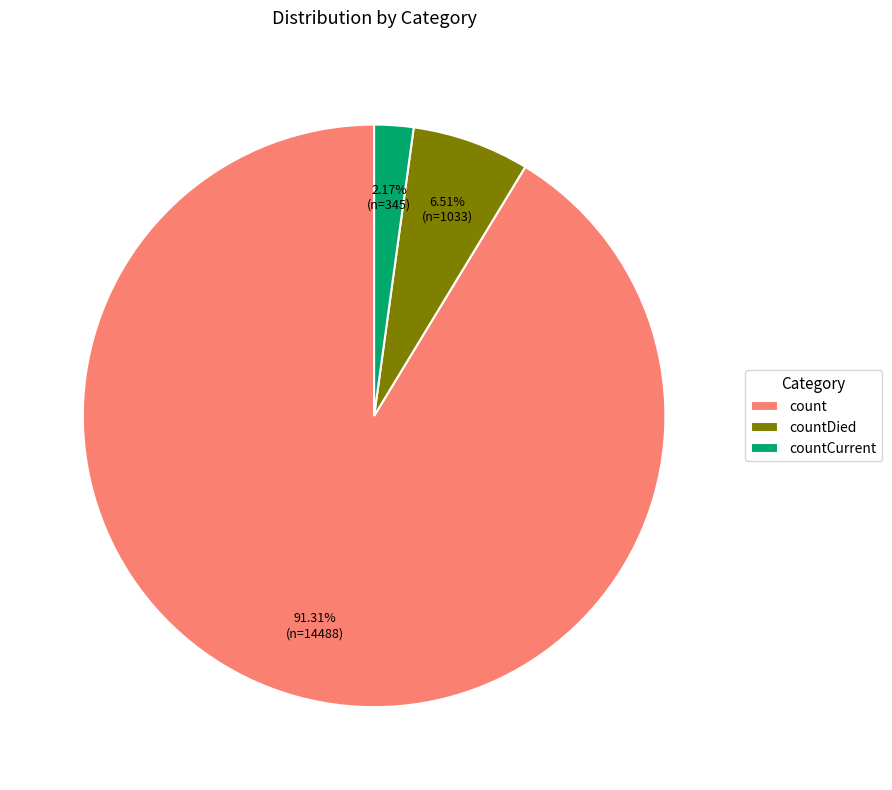

Is it true that countDied is 7% of the pie?

True